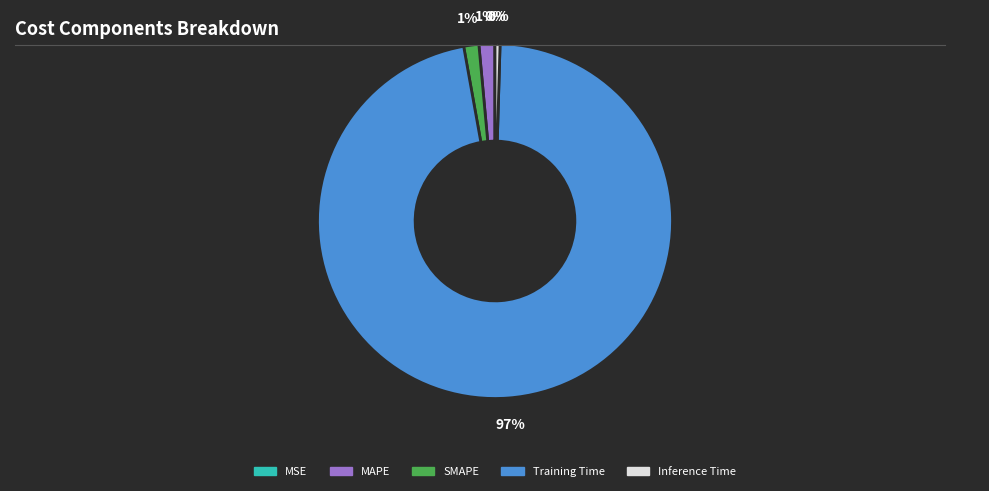

To the nearest percent, what is the average slice percentage?

20%